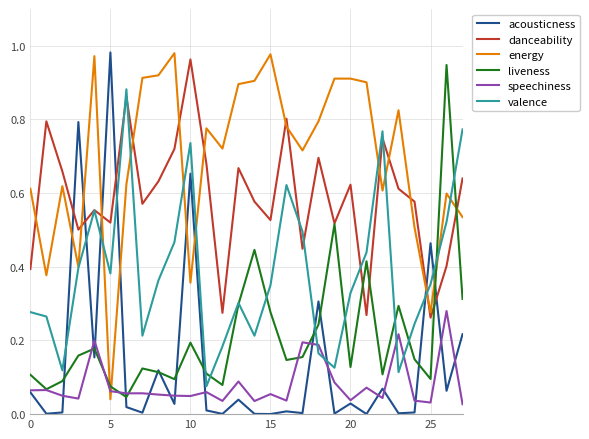

After their last crossing, which series has the higher values: acousticness or energy?

energy